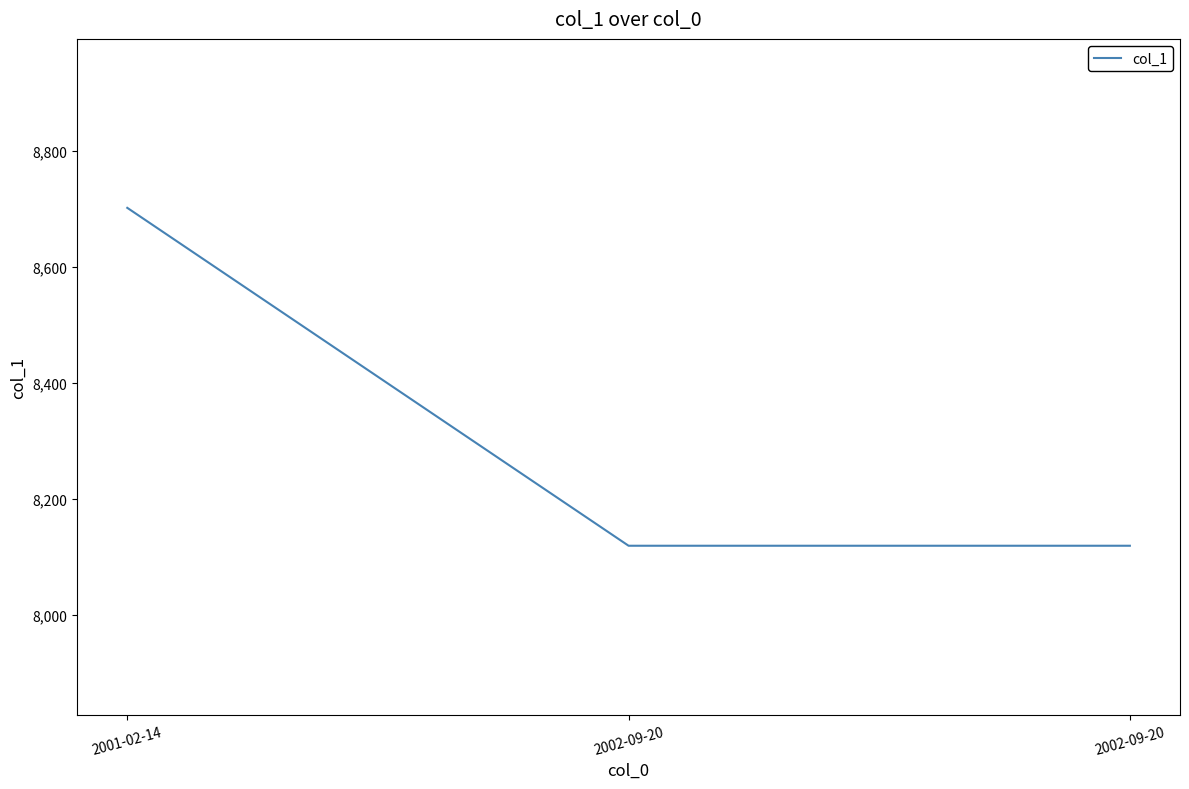

Reading left to right, what are all the values shown in this chart?

2001-02-14=8702	2002-09-20=8119	2002-09-20=8119